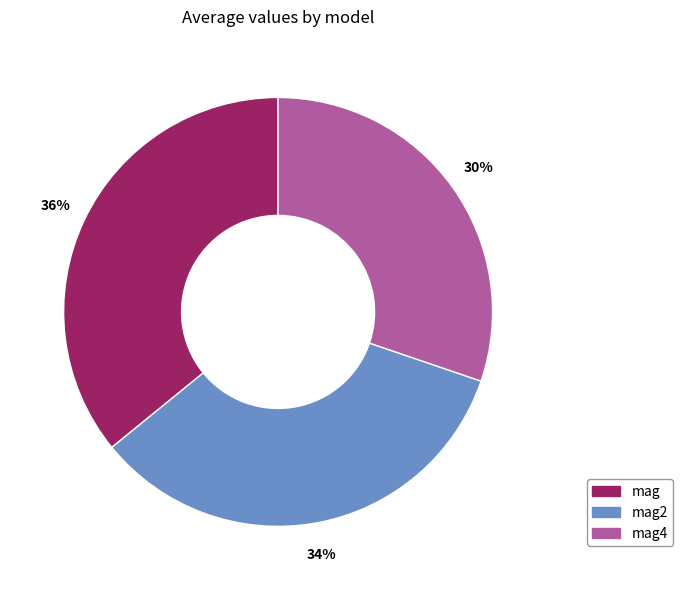

Count the number of slices in the pie.

3